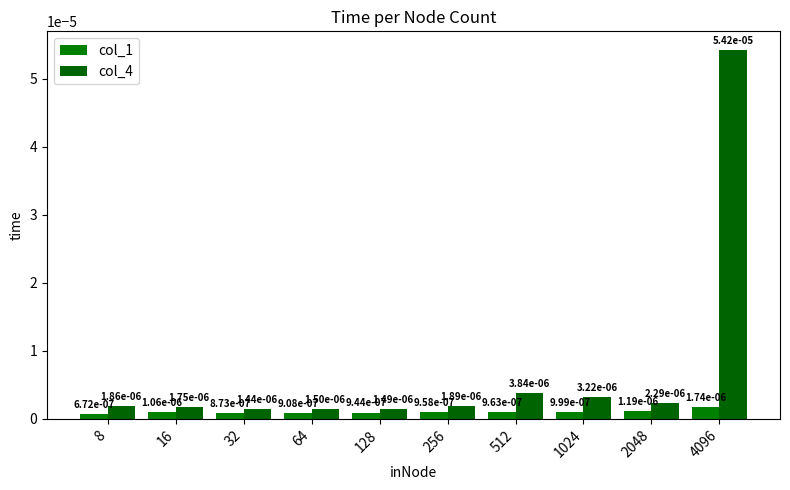

At which category does the chart reach its minimum across all series?

8